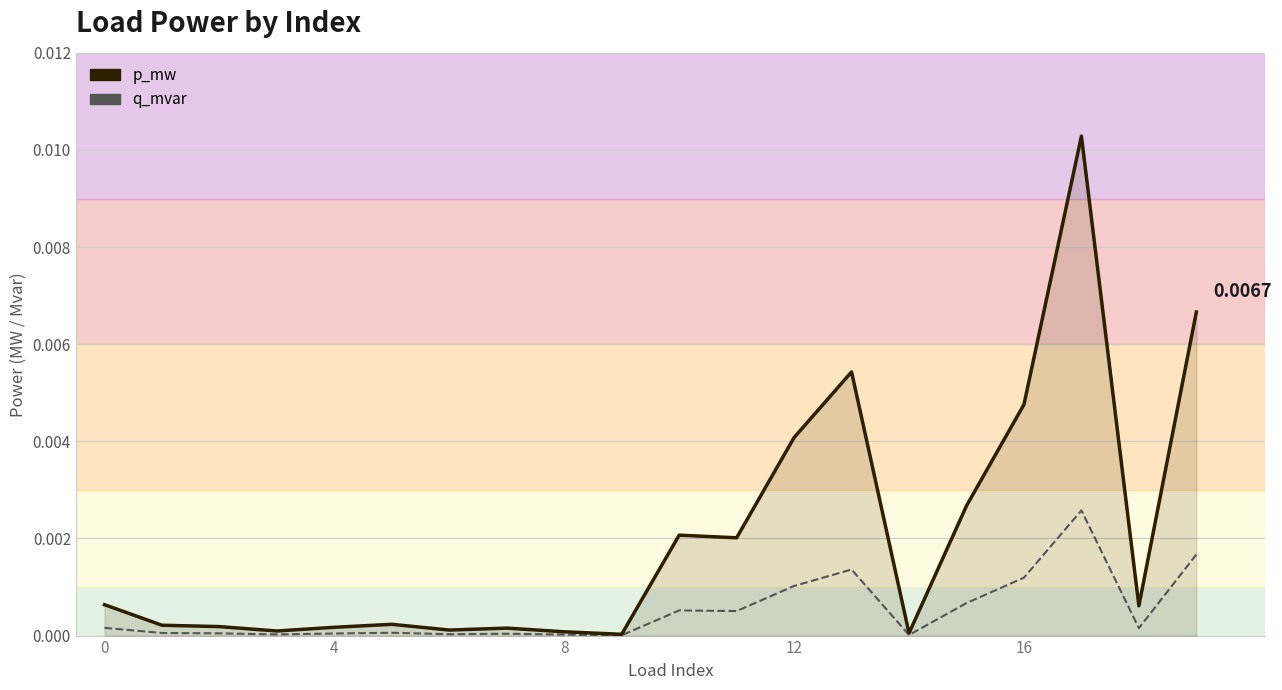

Which series has the widest spread of values?

p_mw